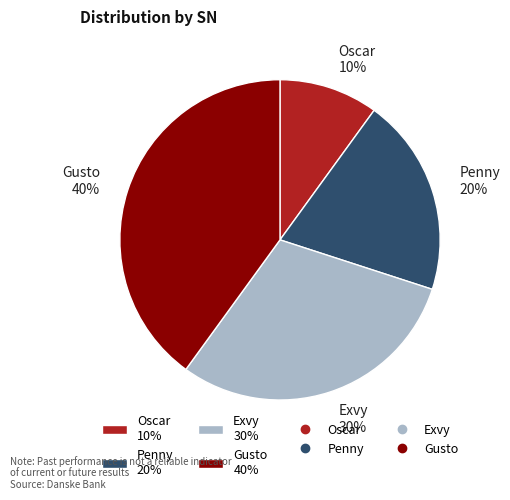

What is the ratio of the value at Penny 20% to the value at Oscar 10%?

2.0